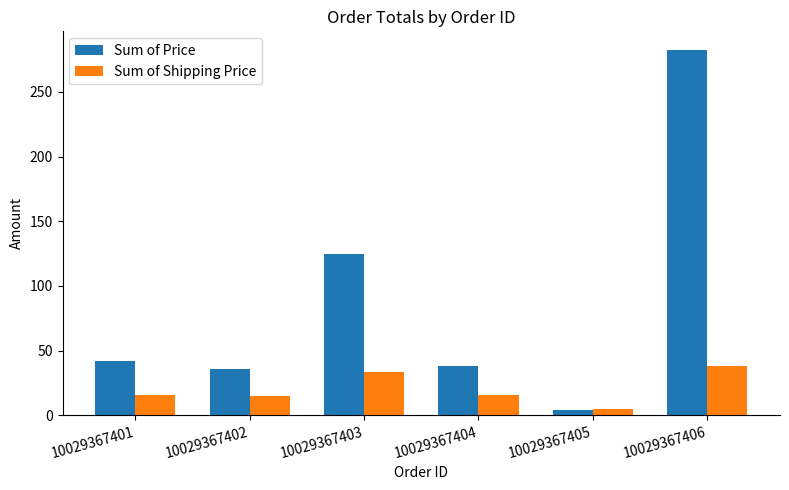

At which label does Sum of Shipping Price reach its peak?

10029367406